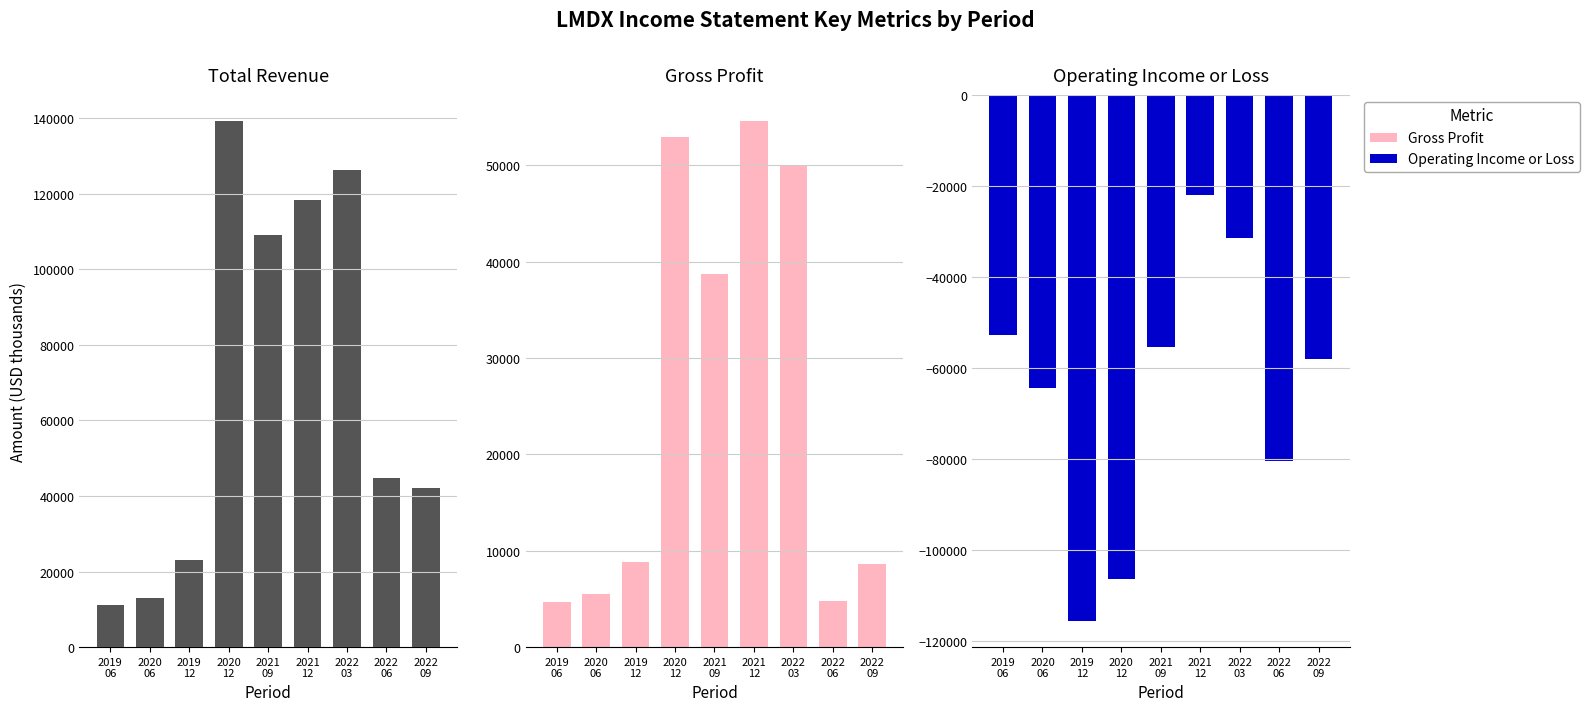

At which category does the chart reach its peak across all series?

2020
12